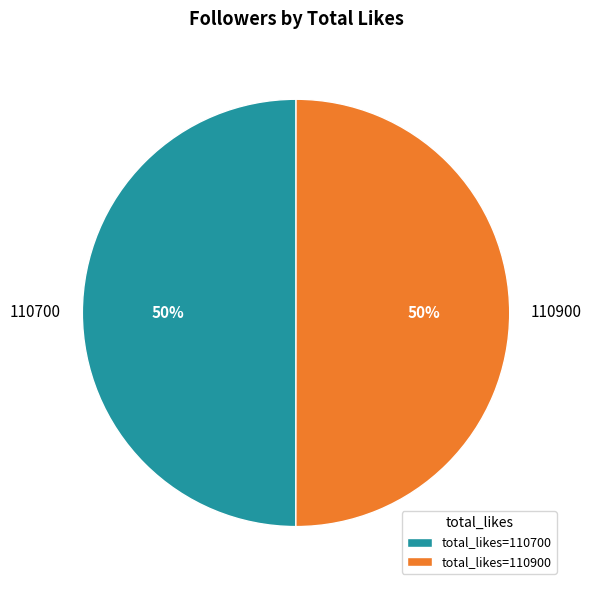

True or false: 110900 accounts for 50% of the total.

True